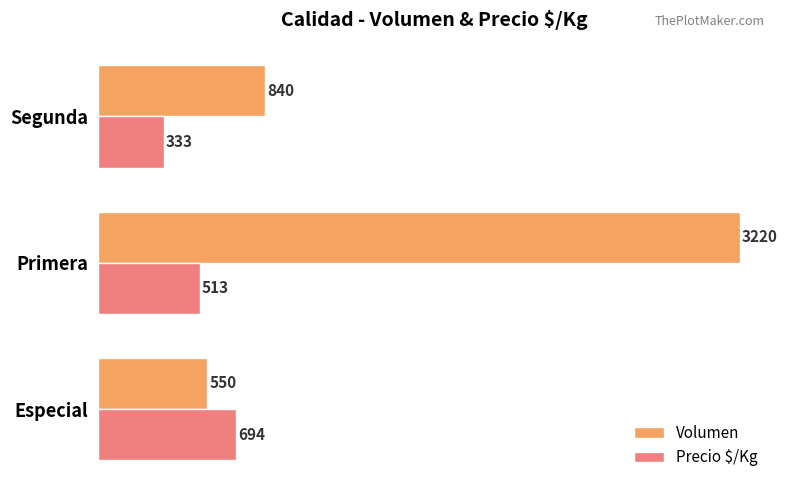

The Volumen series shows 723 at Especial. True or false?

False